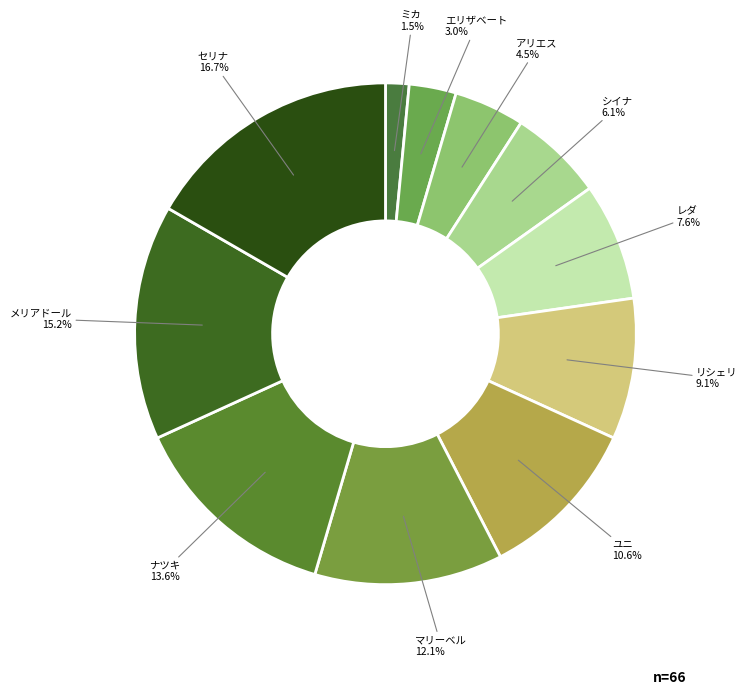

Which category has the smallest portion of the pie?

ミカ